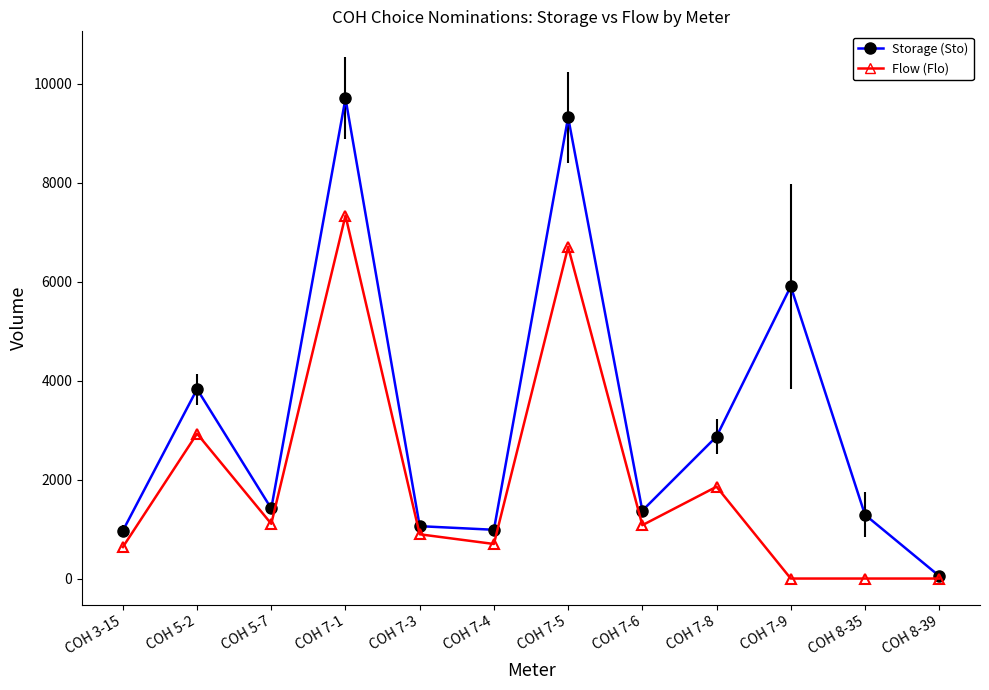

Read the Flow (Flo) value at COH 7-5, to the nearest 50.

6700